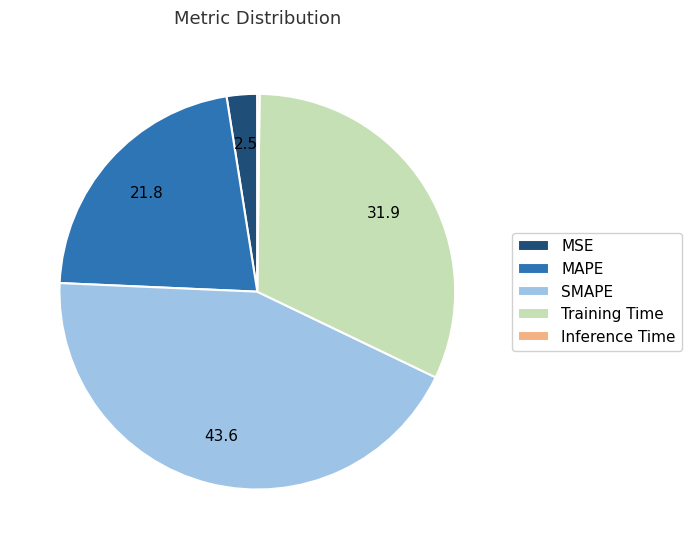

What is the largest slice in the pie chart?

SMAPE